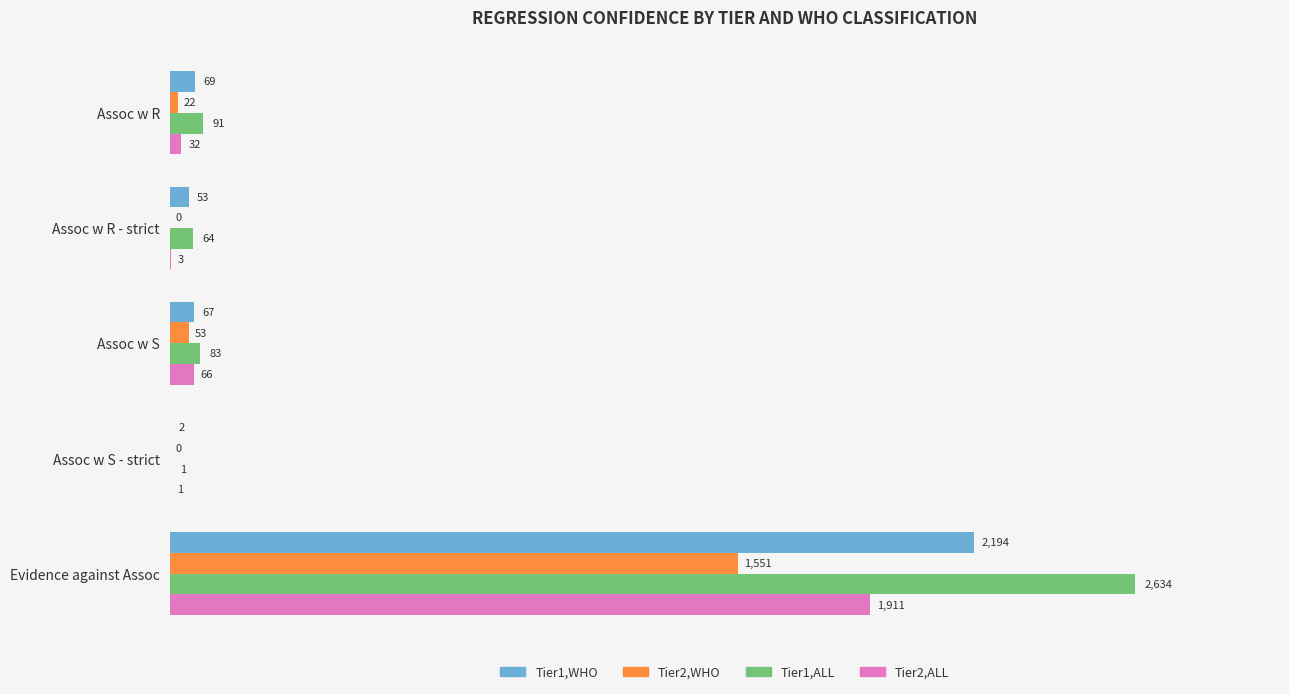

True or false: Tier1,ALL has a value of 2634 at Evidence against Assoc.

True